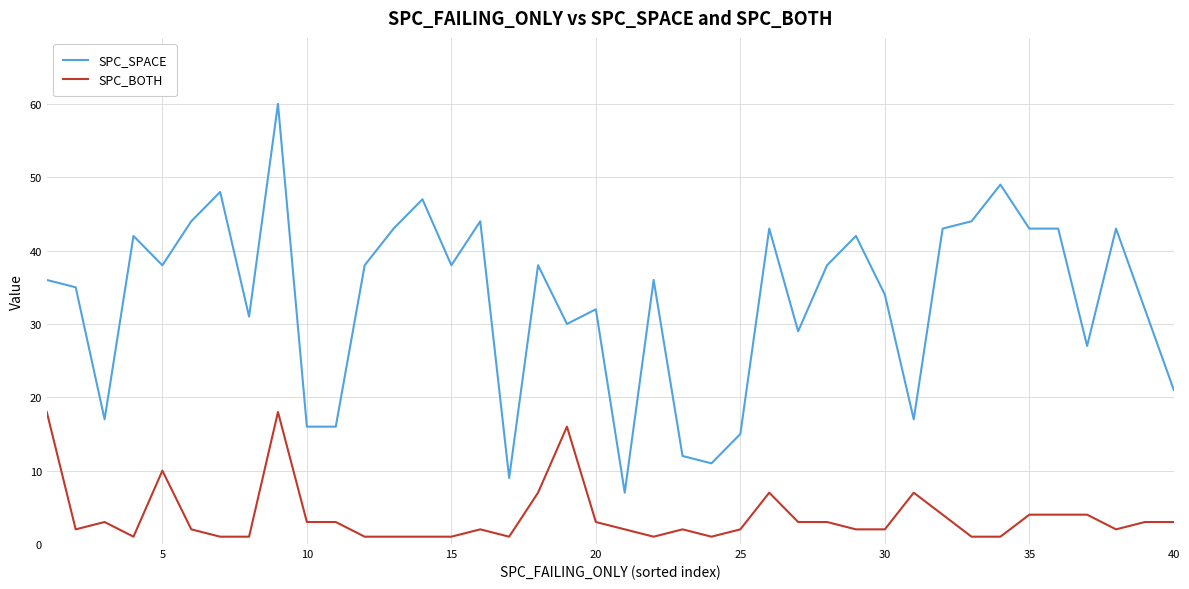

What is the maximum value for SPC_BOTH?

18